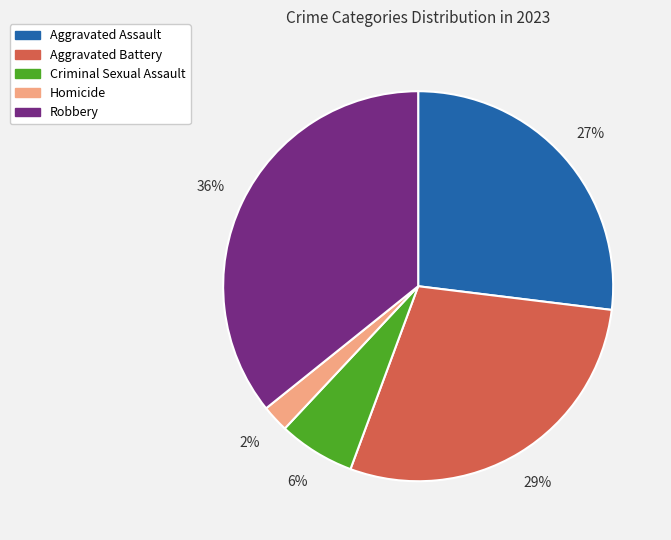

Rank the categories by value from lowest to highest.

Homicide, Criminal Sexual Assault, Aggravated Assault, Aggravated Battery, Robbery